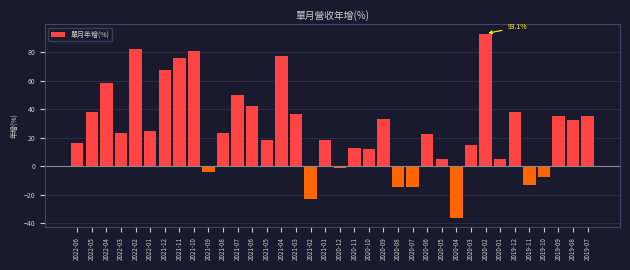

Which category has the lowest value across all series?

2020-04